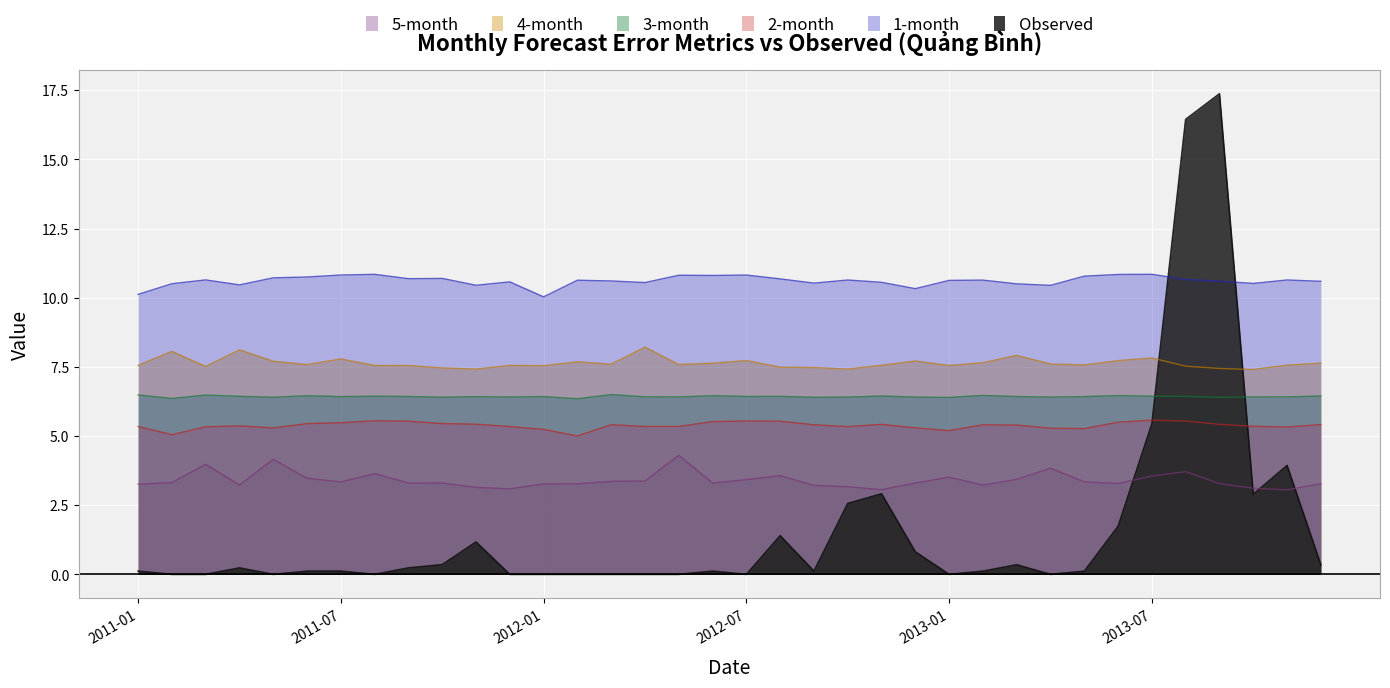

What is the maximum value shown in the chart?

17.4